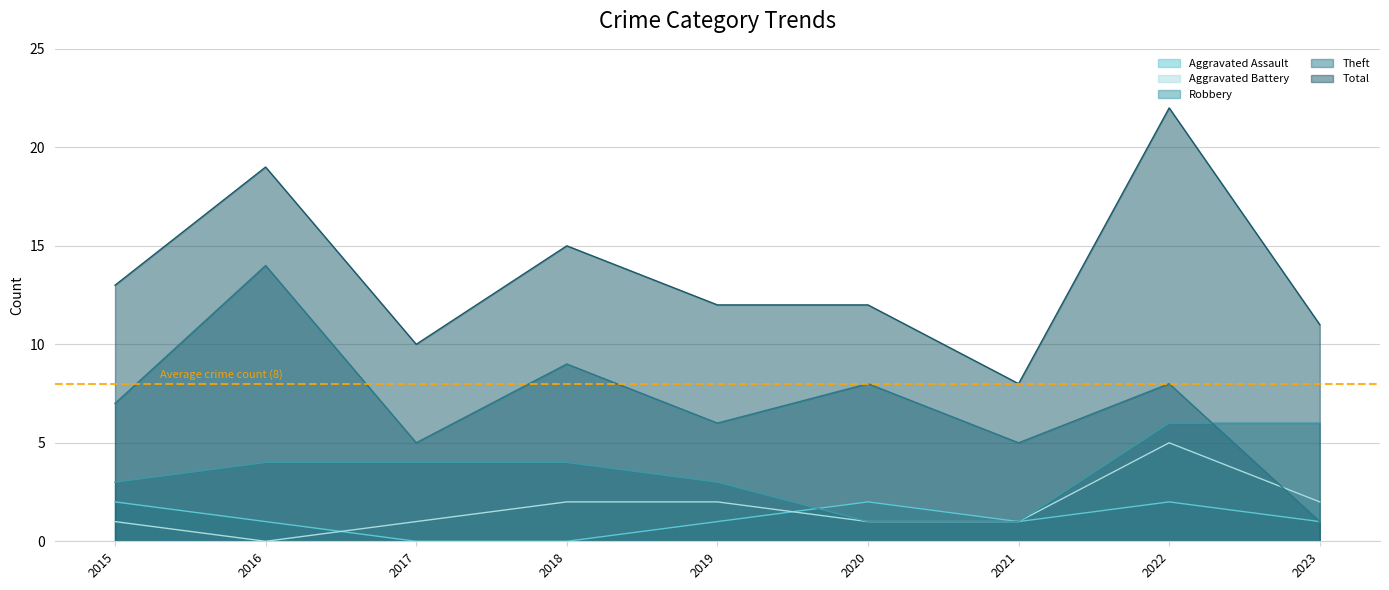

At 2022, list the series in order from smallest to largest.

Aggravated Assault, Aggravated Battery, Robbery, Theft, Total